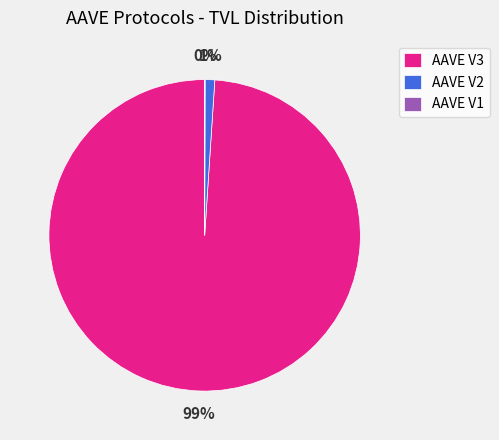

Do AAVE V2 and AAVE V3 together represent more than half of the pie?

Yes